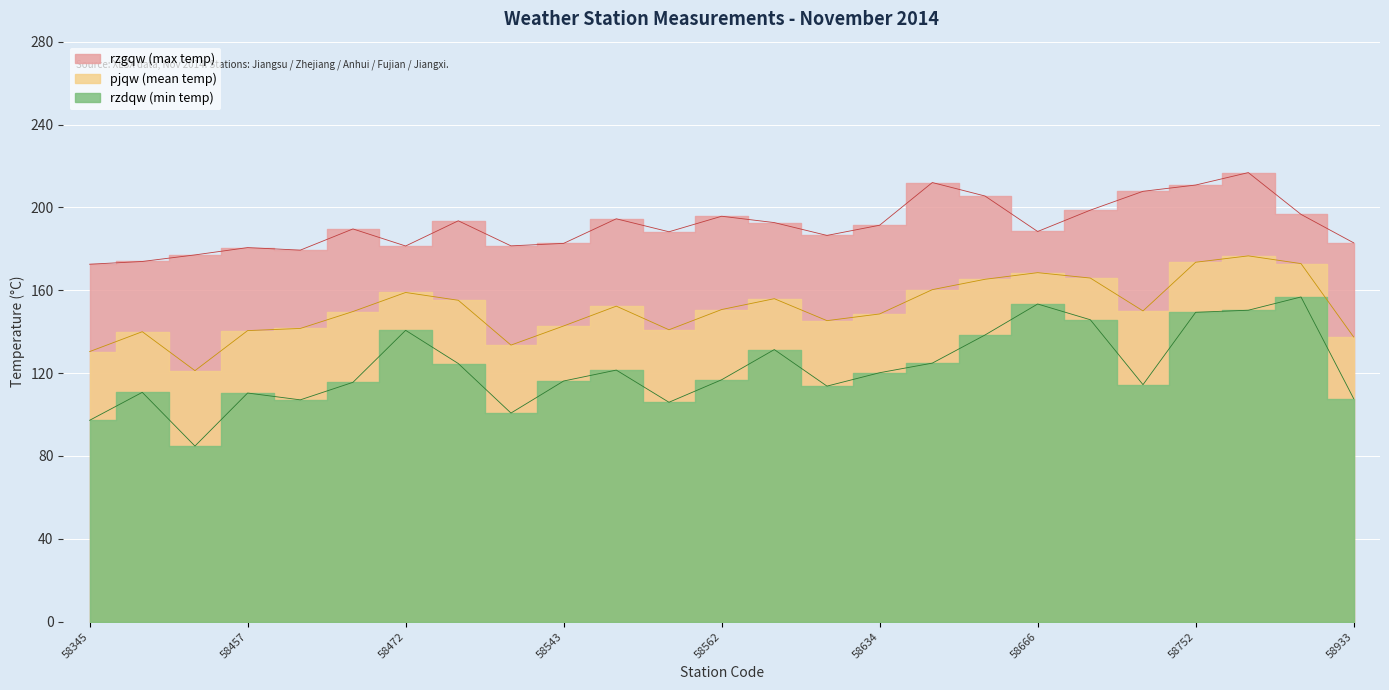

True or false: rzdqw has more than 2 interior local peaks.

True